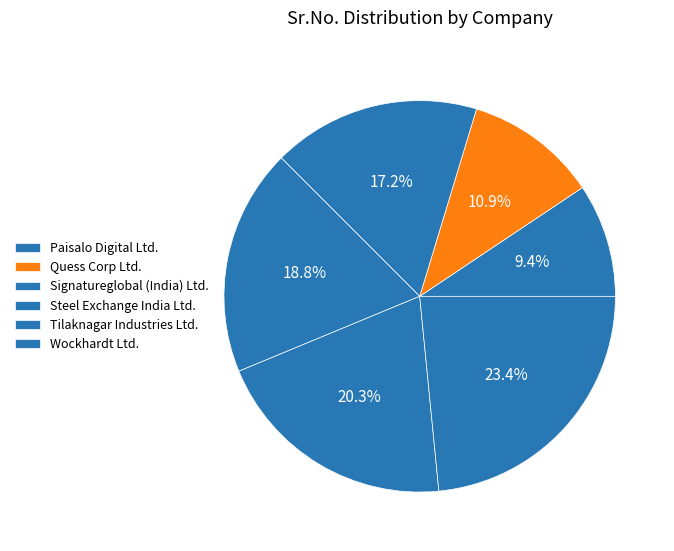

Is Steel Exchange India Ltd. the majority of the pie?

No